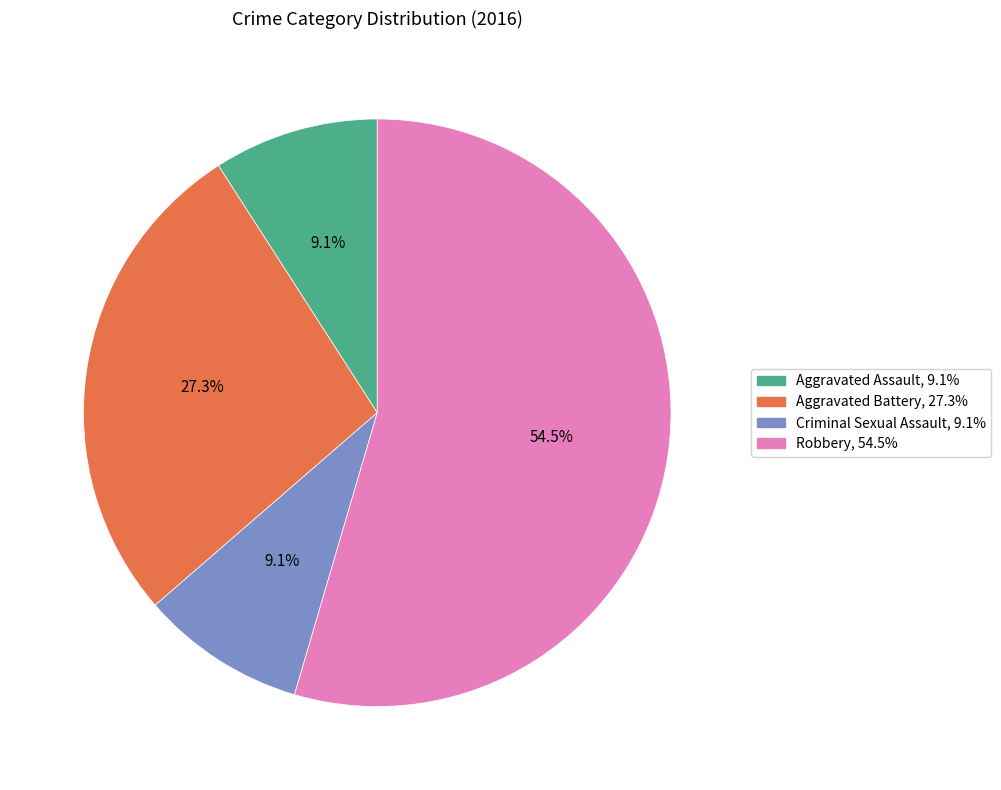

How much of the chart is everything except Criminal Sexual Assault?

90.9%